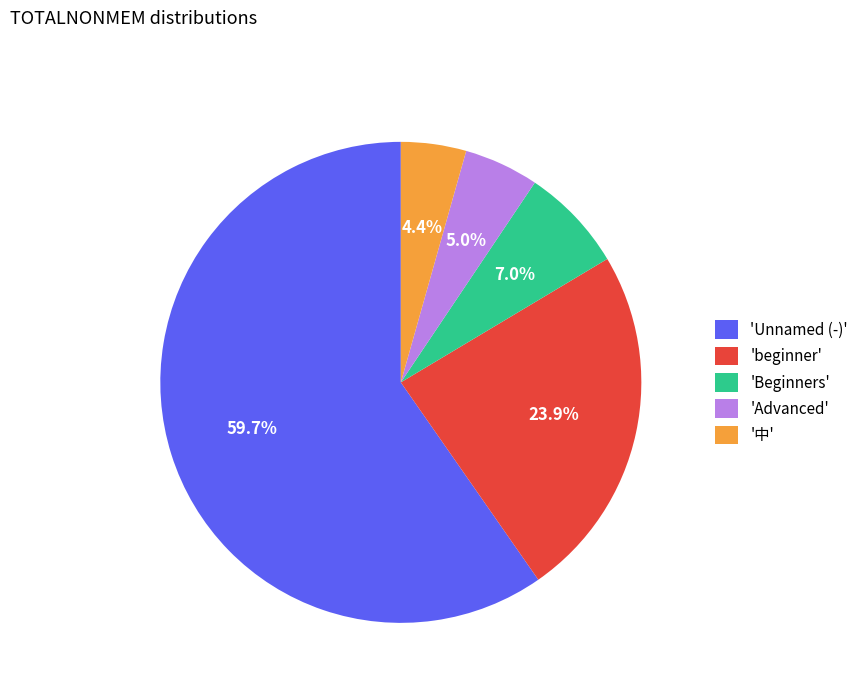

Which category has the smallest portion of the pie?

'中'